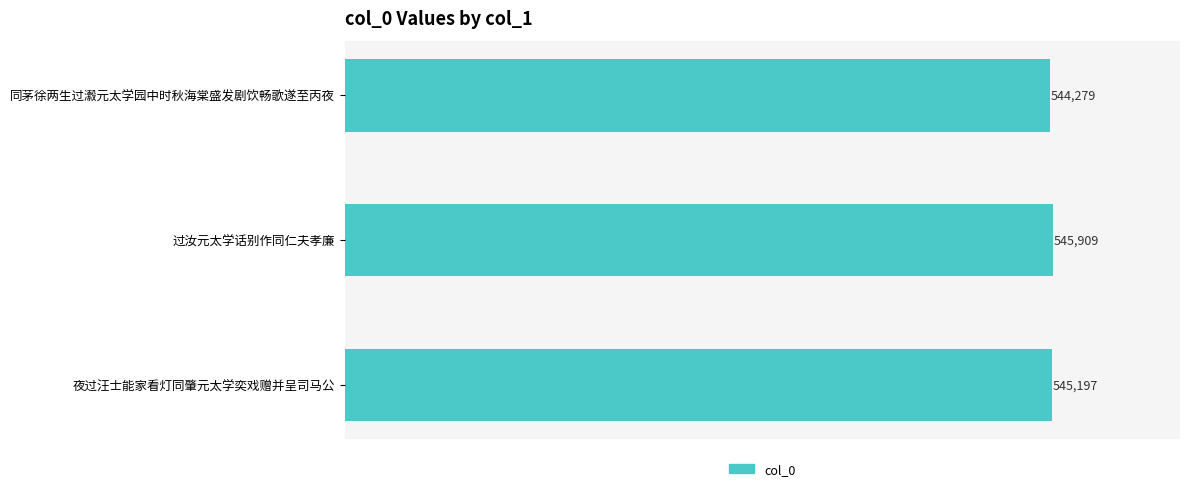

Reading top to bottom, what are all the values shown in this chart?

544279	545909	545197